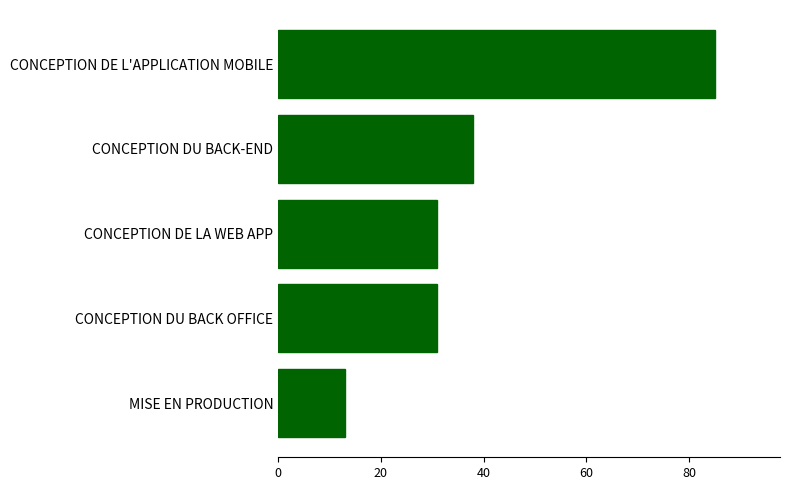

Reading bottom to top, list all the values displayed in this chart.

MISE EN PRODUCTION=13	CONCEPTION DU BACK OFFICE=31	CONCEPTION DE LA WEB APP=31	CONCEPTION DU BACK-END=38	CONCEPTION DE L'APPLICATION MOBILE=85